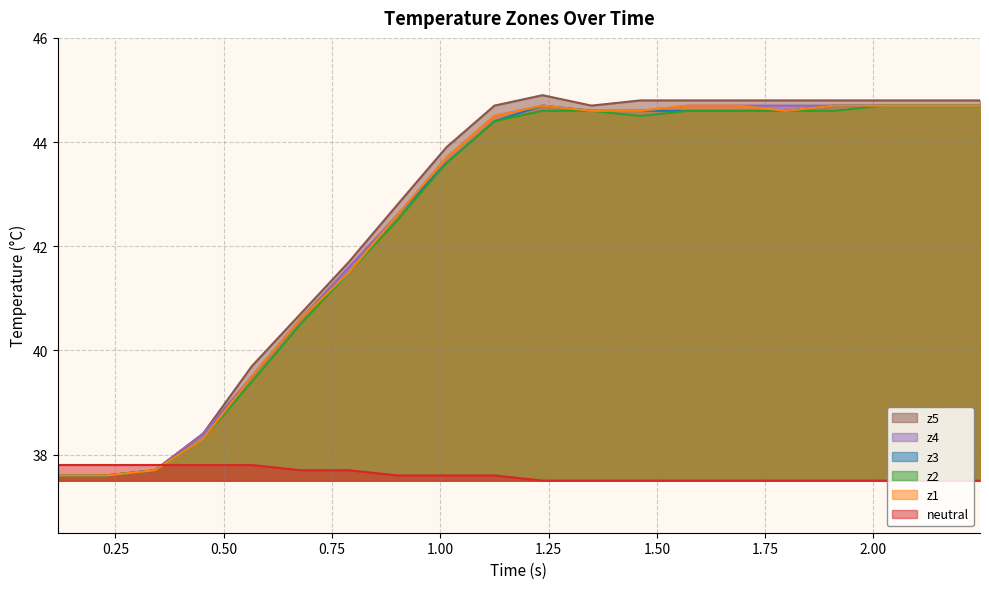

How many lines are shown in the chart?

6